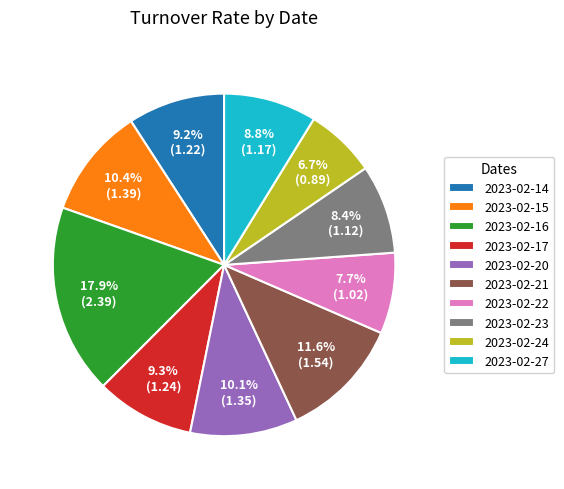

Is the sum of 2023-02-27 and 2023-02-23 greater than half?

No